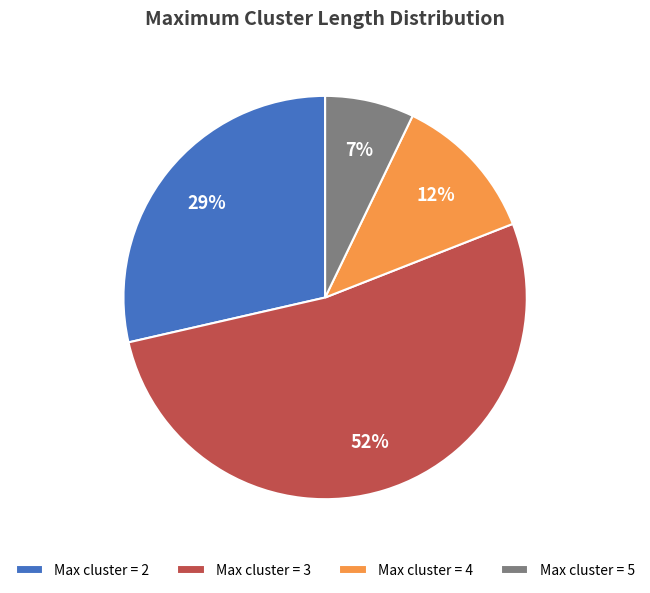

Does 3 represent more than half of the total?

Yes